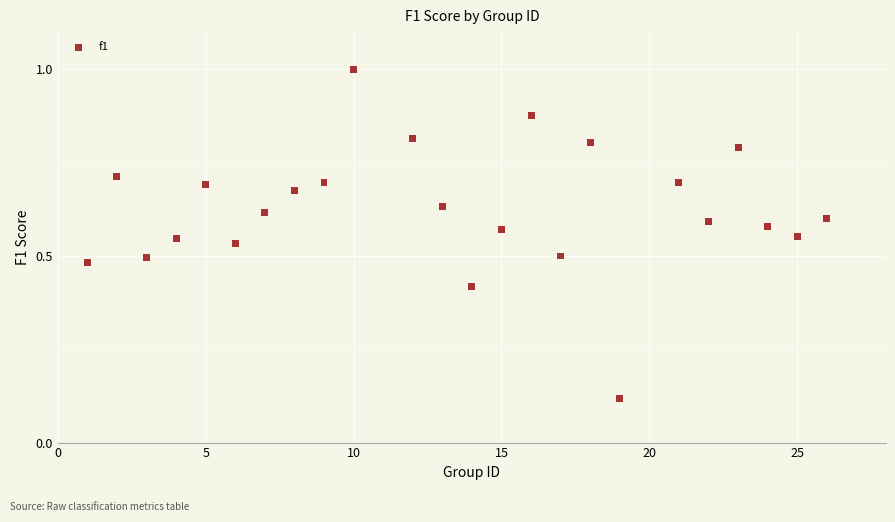

What is the range of X values (max minus min)?

25.0